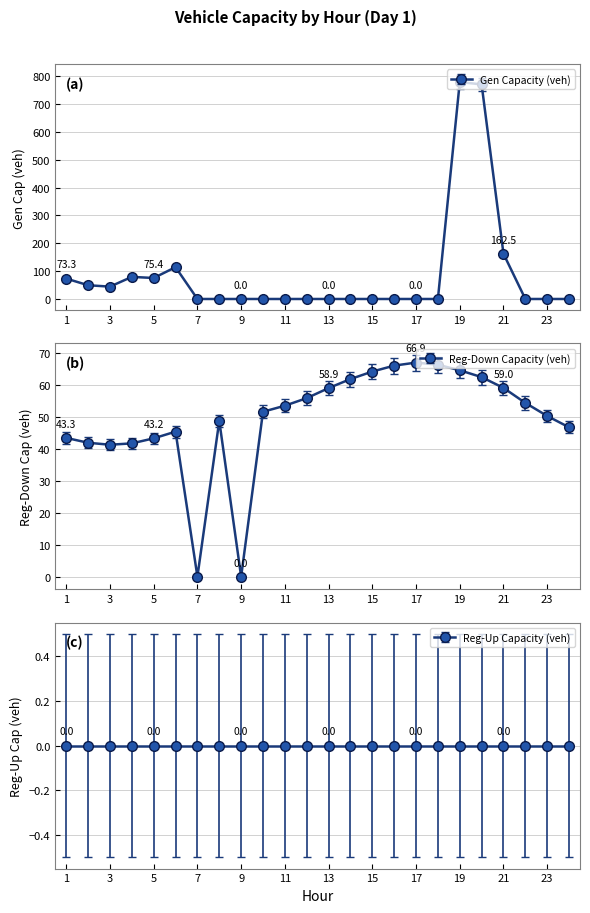

Is the value of gen_capacity_veh at 22 greater than the value of regdown_capacity_veh at 15?

No